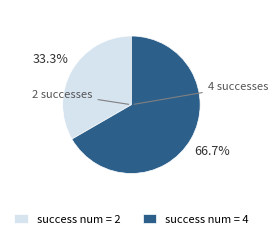

How many slices are in this pie chart?

2